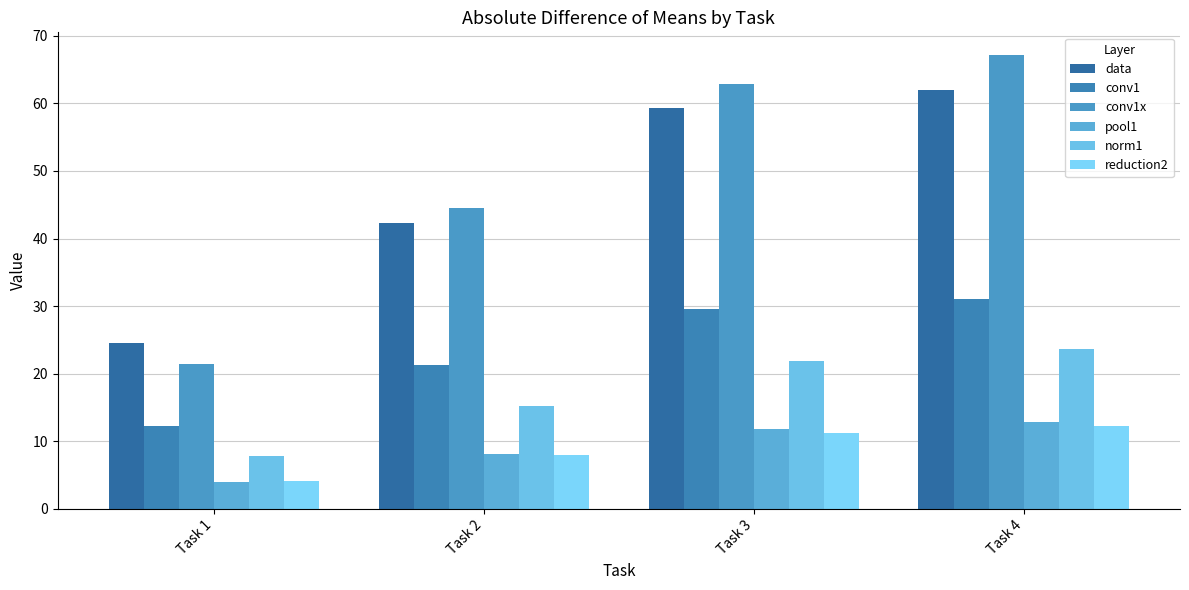

What is the value of the pool1 bar at the 2nd from the left?

8.1